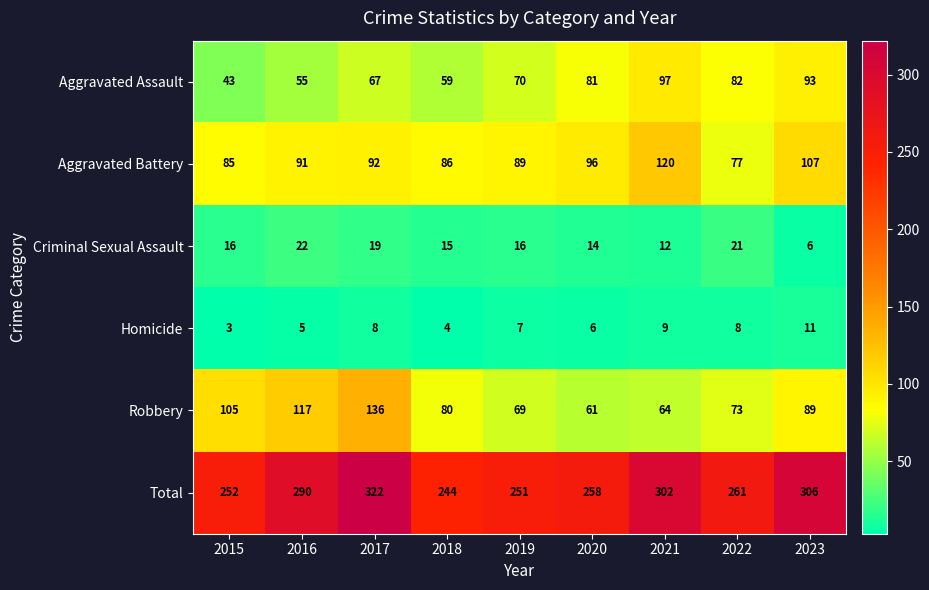

How many categories are shown in the chart?

9